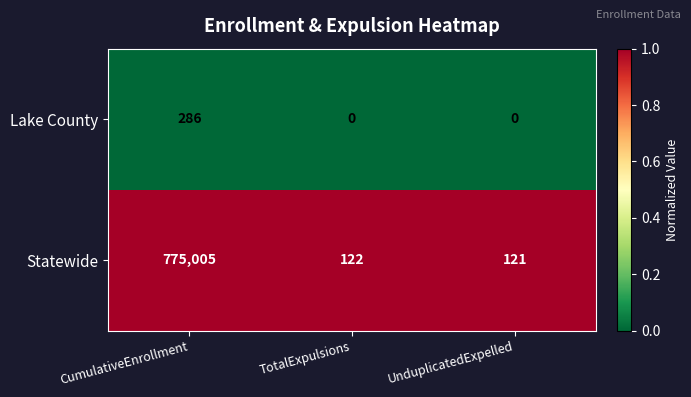

At which label does Lake County reach its peak?

CumulativeEnrollment